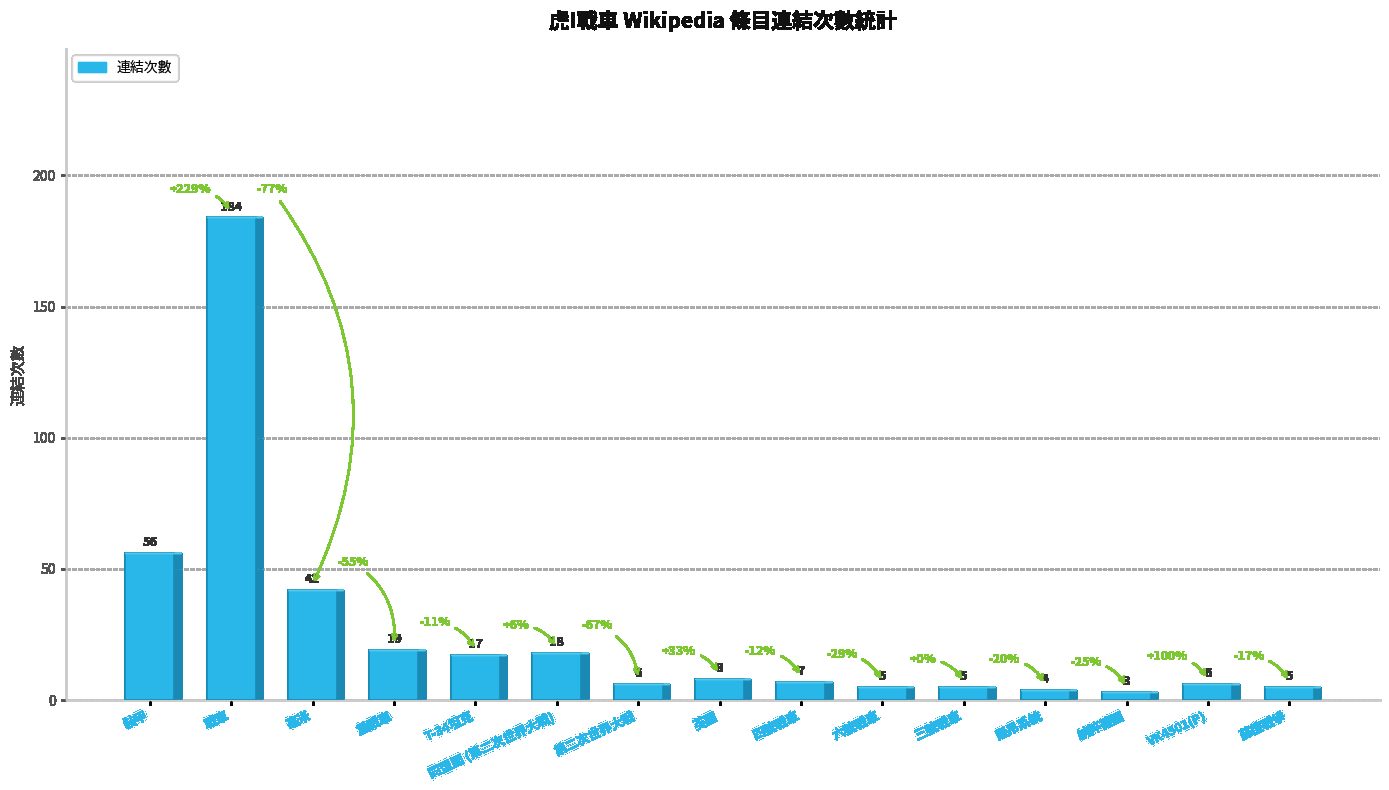

Which category has the highest value across all series?

戰車